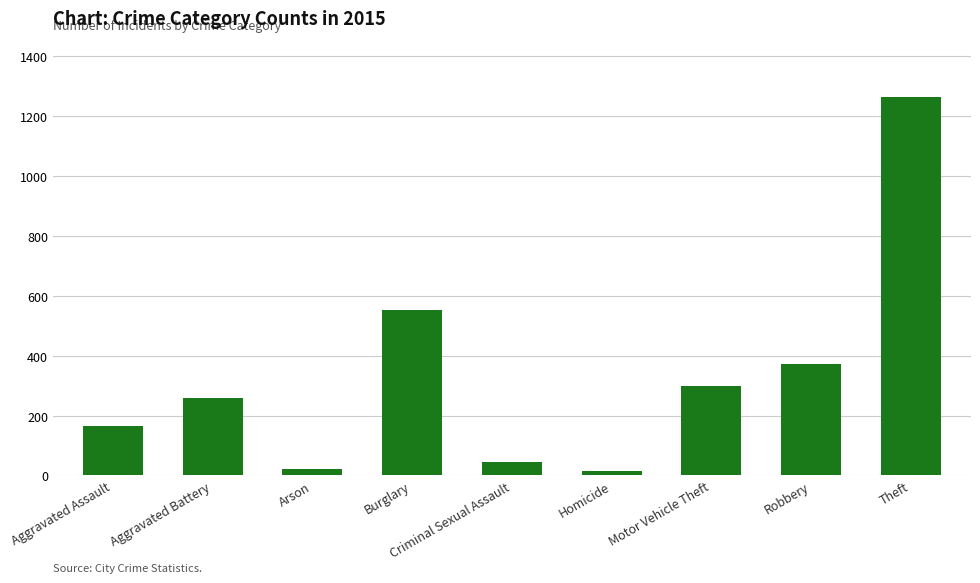

Reading right to left, list all the values displayed in this chart.

Theft=1263	Robbery=372	Motor Vehicle Theft=299	Homicide=13	Criminal Sexual Assault=43	Burglary=552	Arson=22	Aggravated Battery=259	Aggravated Assault=164